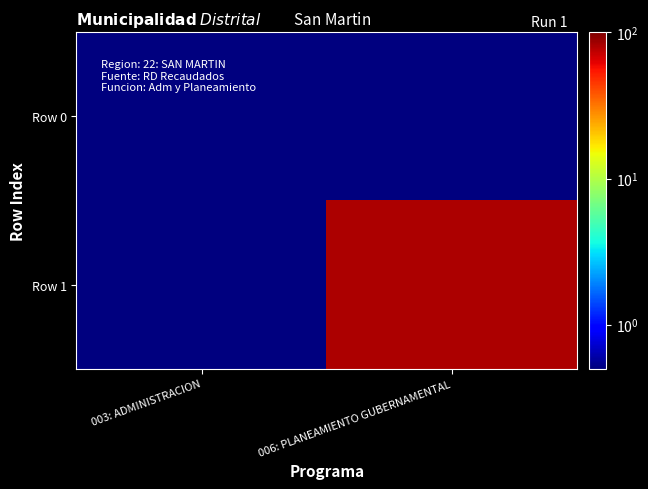

Reading left to right, extract all data points from this chart.

Row 0: 003: ADMINISTRACION=0.5	006: PLANEAMIENTO GUBERNAMENTAL=0.5
Row 1: 003: ADMINISTRACION=0.5	006: PLANEAMIENTO GUBERNAMENTAL=80.0